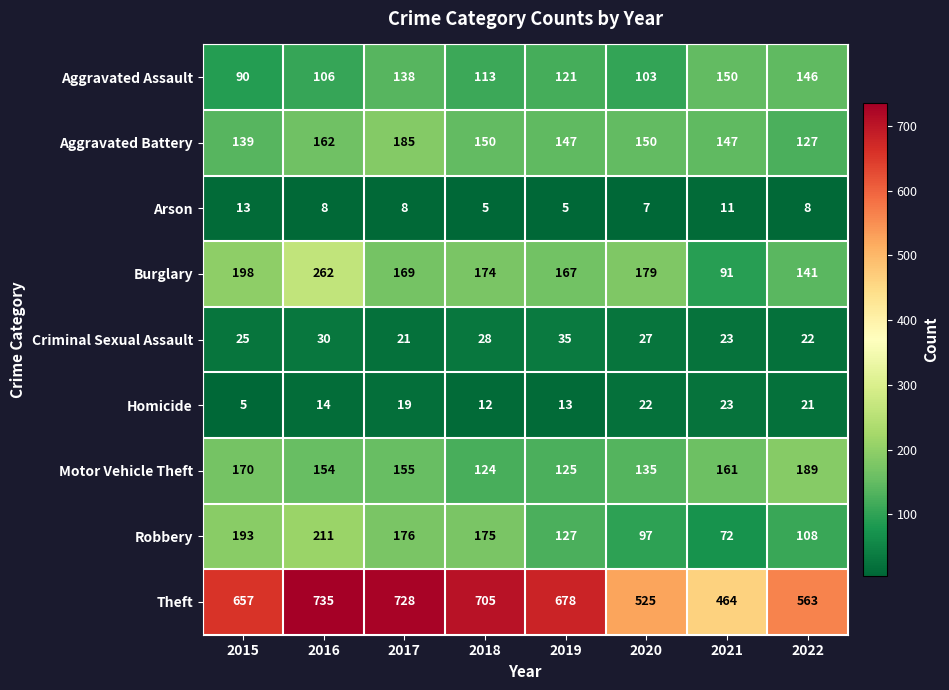

At 2017, list the series in order from smallest to largest.

Arson, Homicide, Criminal Sexual Assault, Aggravated Assault, Motor Vehicle Theft, Burglary, Robbery, Aggravated Battery, Theft